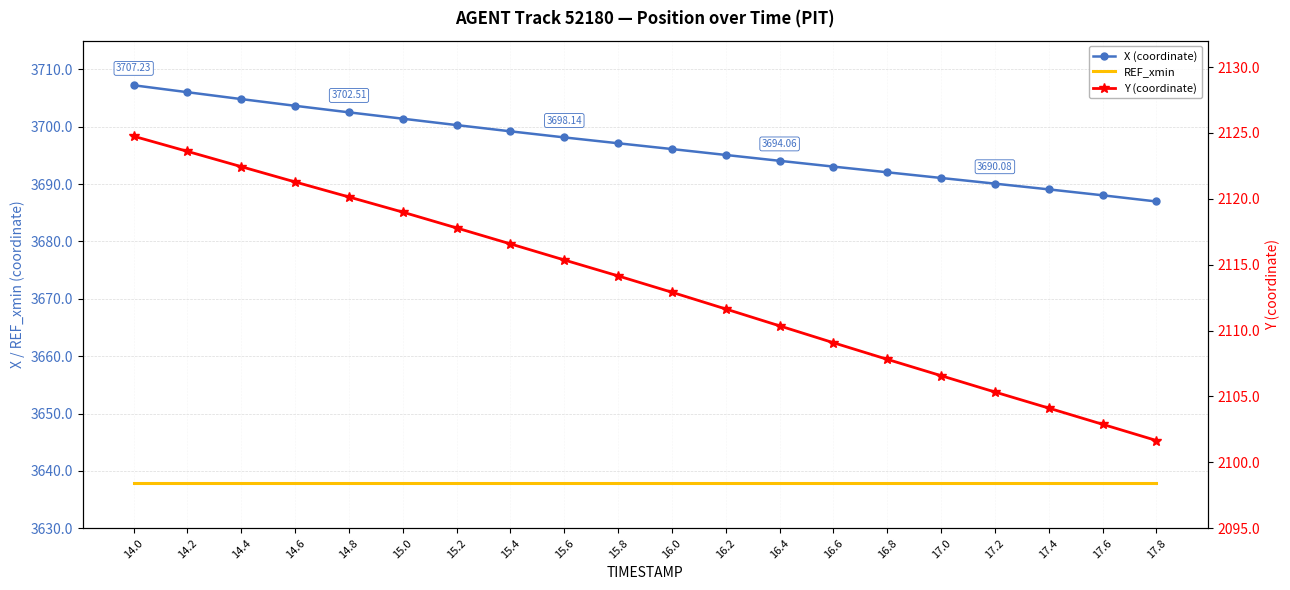

What is the spread (max minus min) of values at 14.4?

1582.4